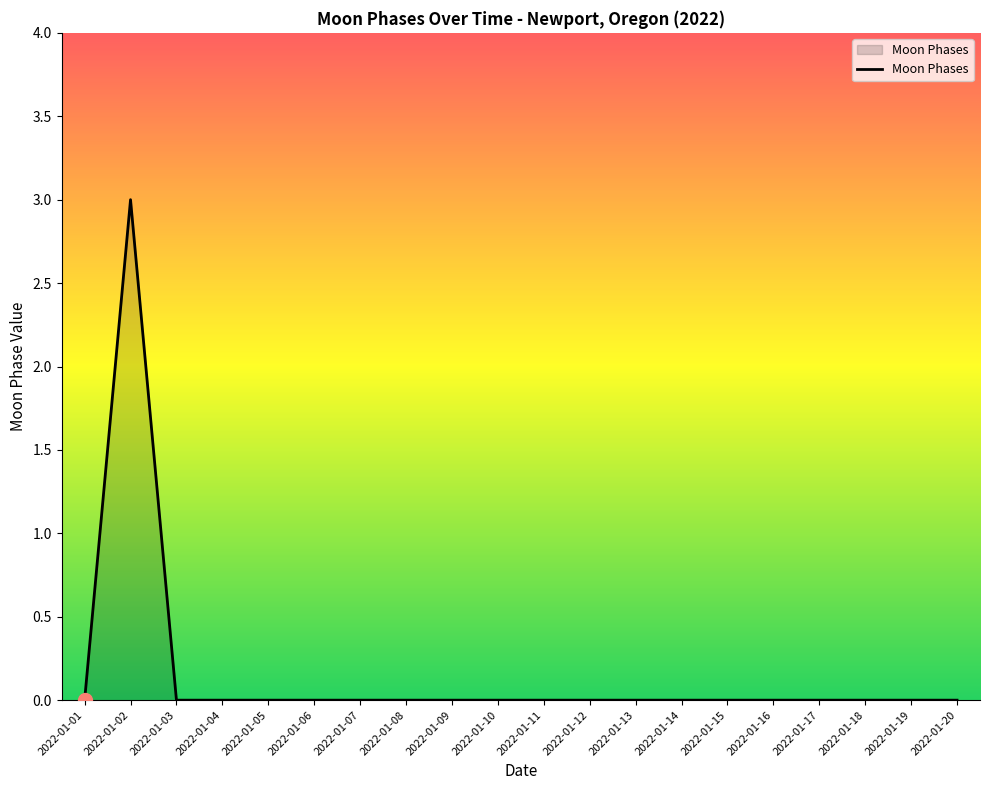

Does the chart have visible grid lines?

No